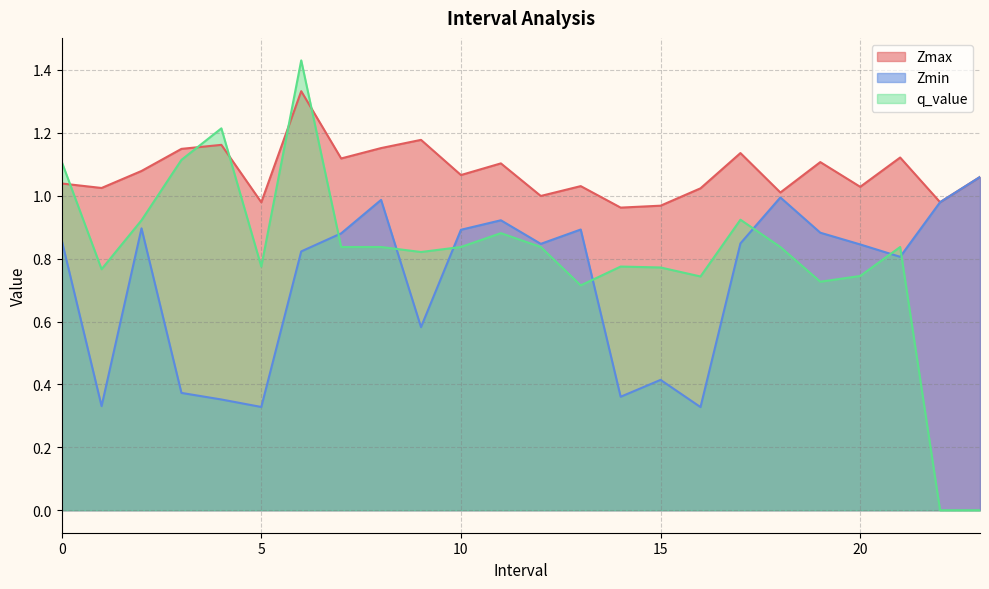

Which series has the widest spread of values?

q_value